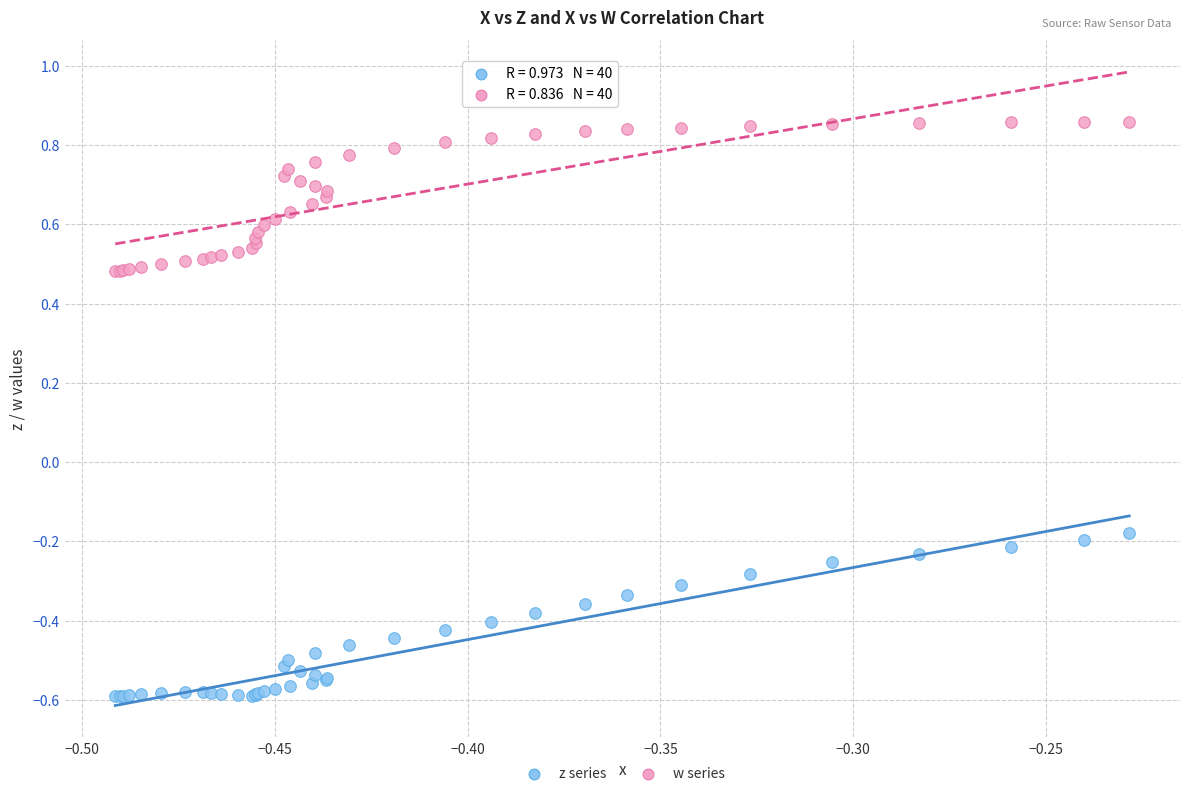

What are all the series names shown in the legend?

z series, w series